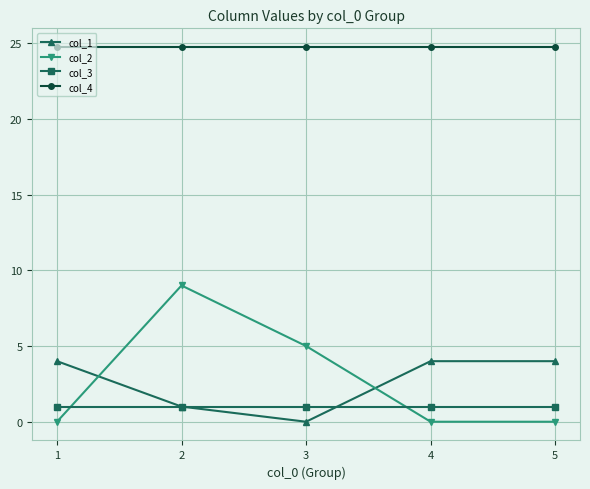

Which series has the largest range (max minus min)?

col_2